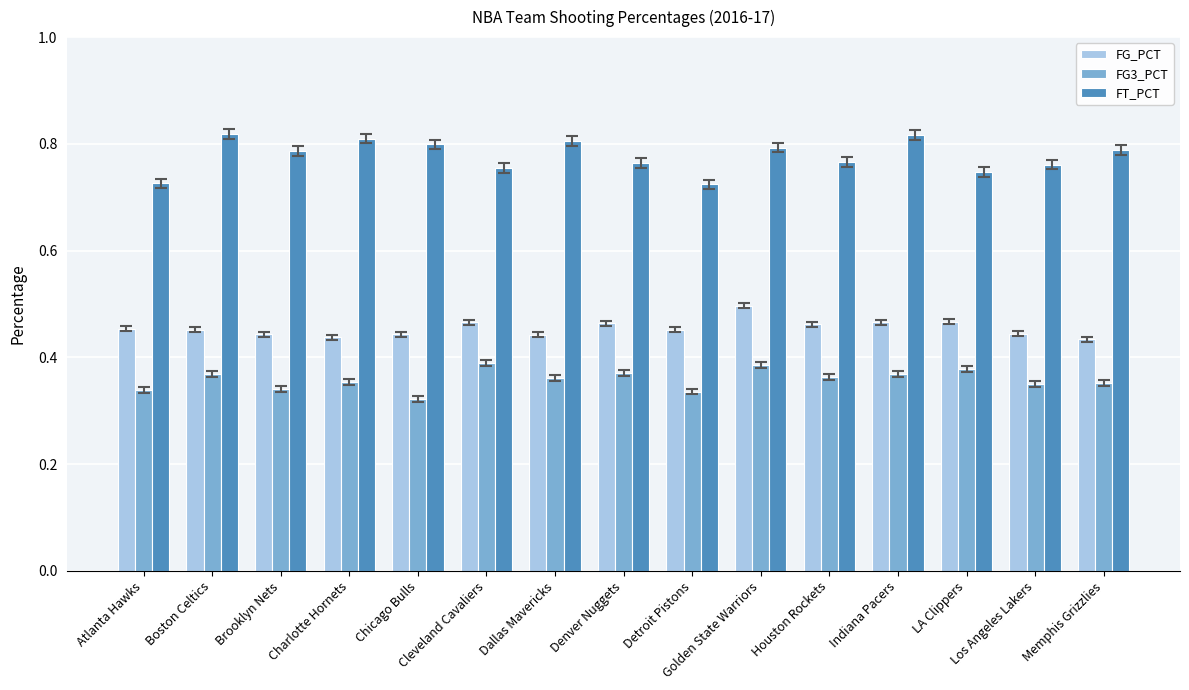

At how many categories does at least one series exceed 0?

15